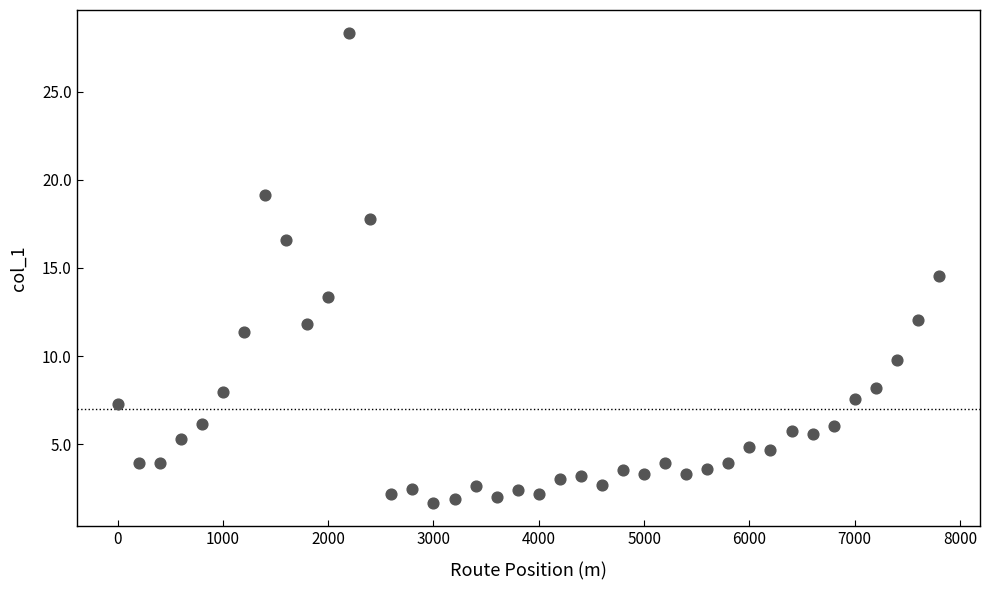

What is the range of X values (max minus min)?

7800.0